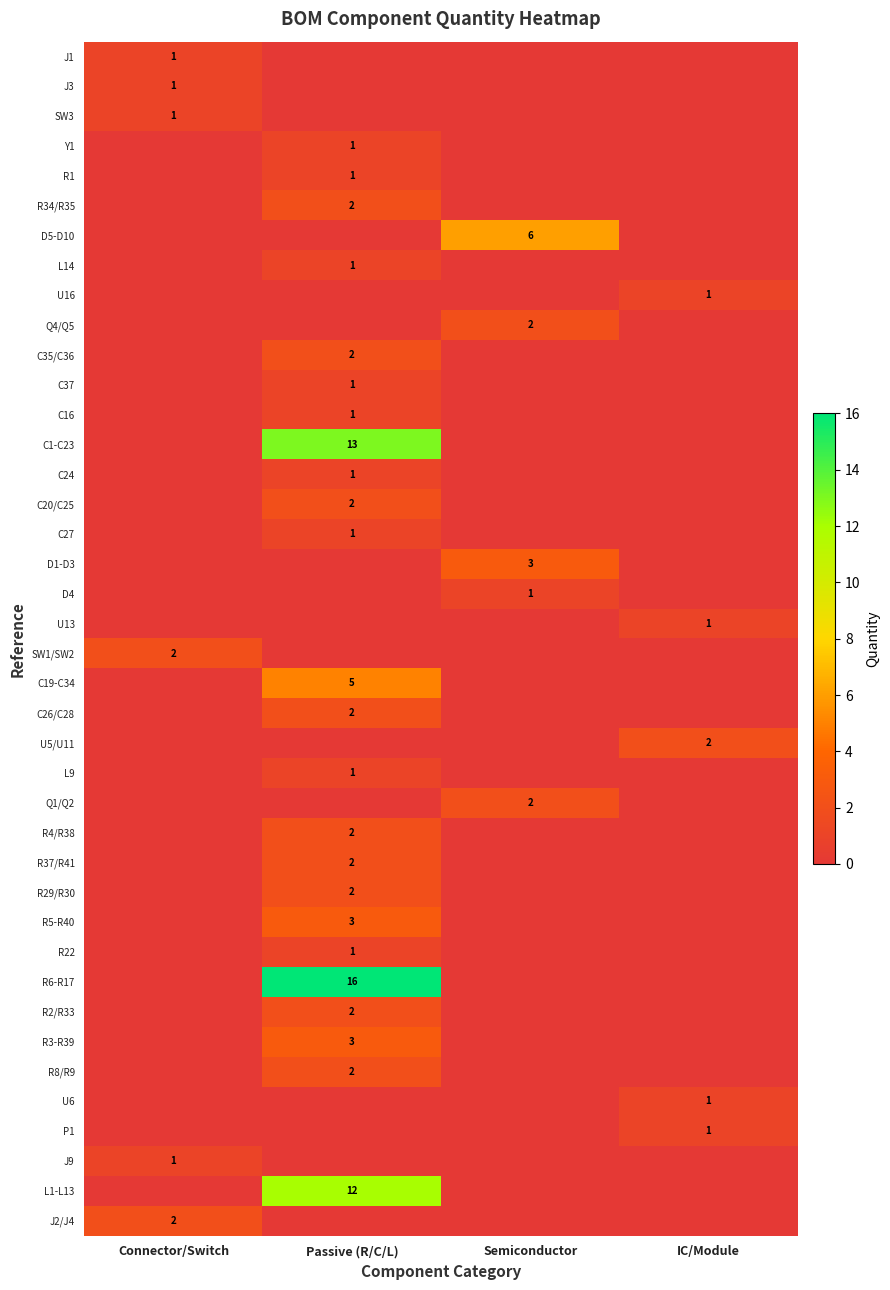

What is the difference between the maximum and minimum values in the R8/R9 series?

2